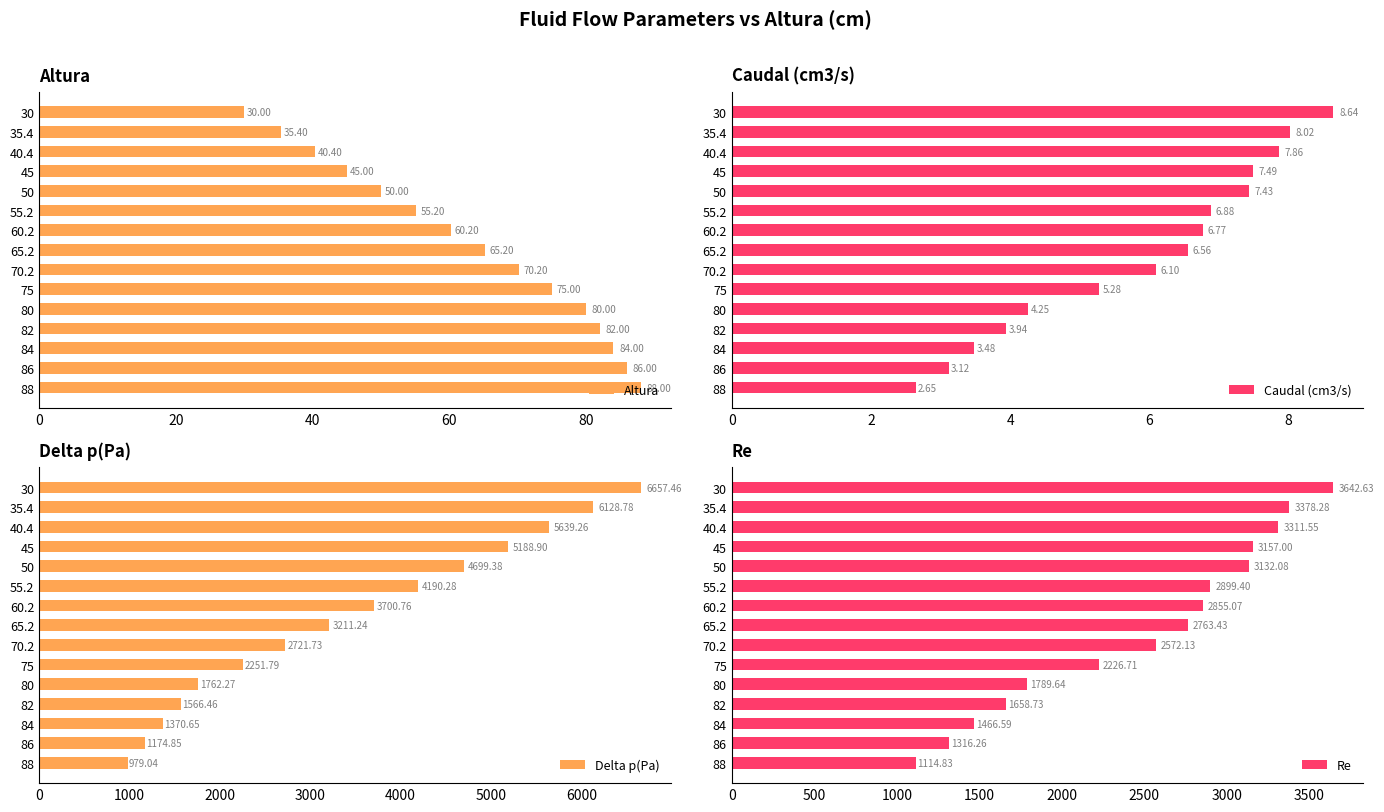

What is the difference between the second highest and second lowest values in the Altura series?

50.6